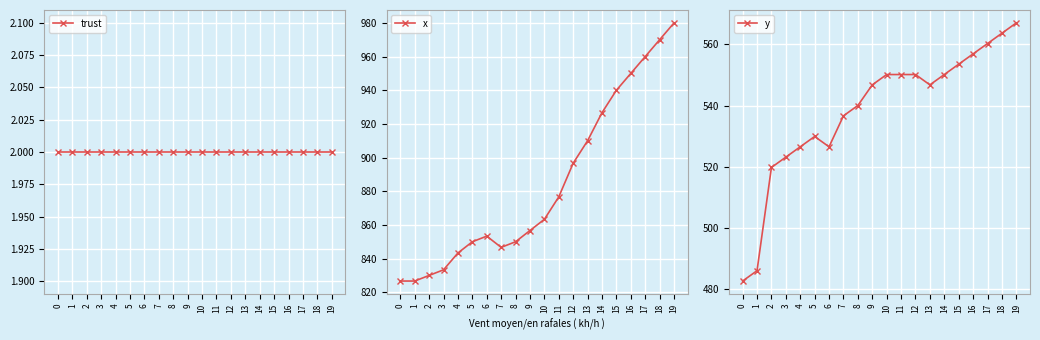

The y series shows 900.5 at 16. True or false?

False